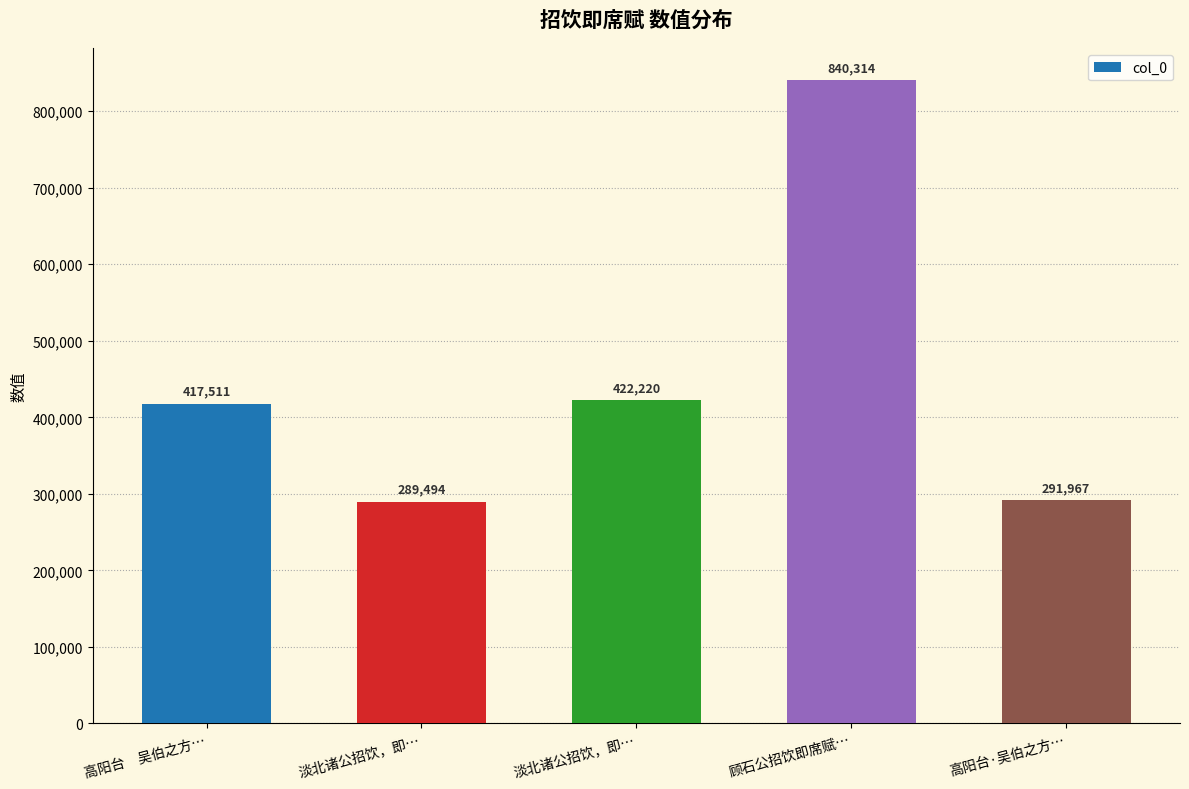

Reading right to left, list all the values displayed in this chart.

291967	840314	422220	289494	417511